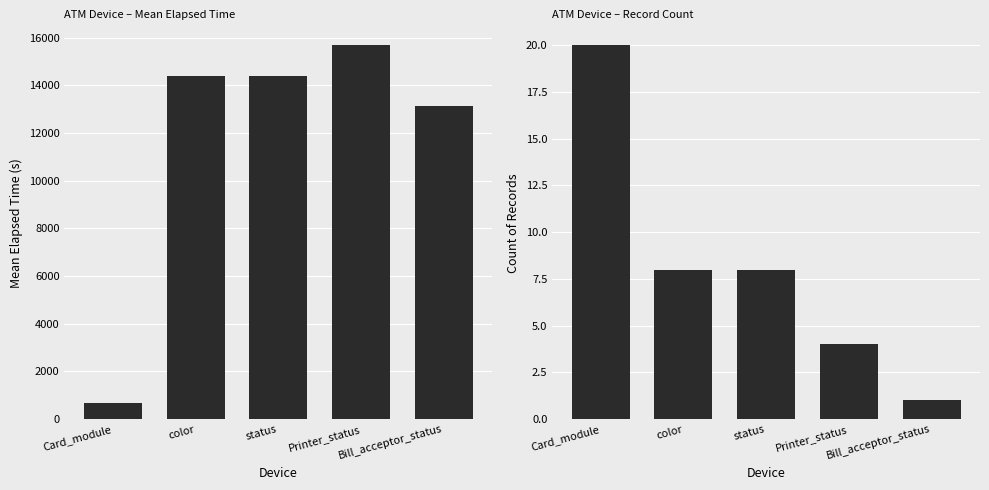

Which category has the lowest value across all series?

Bill_acceptor_status